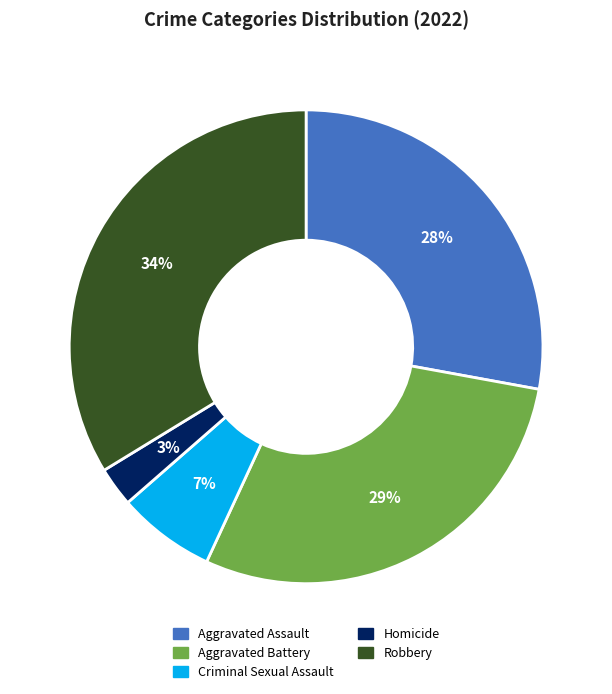

Is Aggravated Battery the majority of the pie?

No